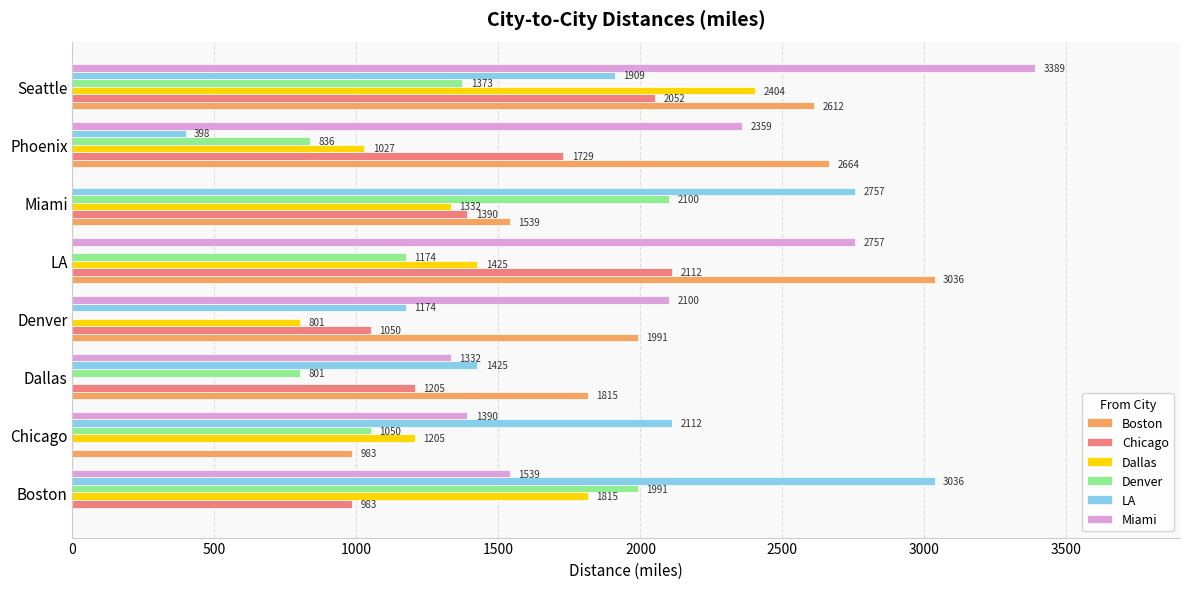

At which label is Dallas closest to 1202?

Chicago